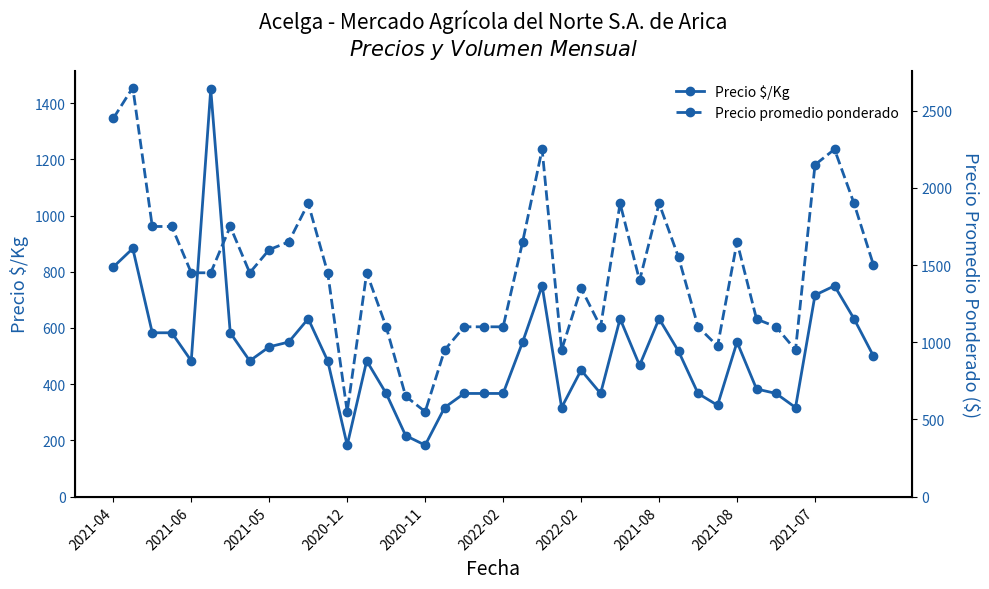

What are all the series names shown in the legend?

Precio $/Kg, Precio promedio ponderado